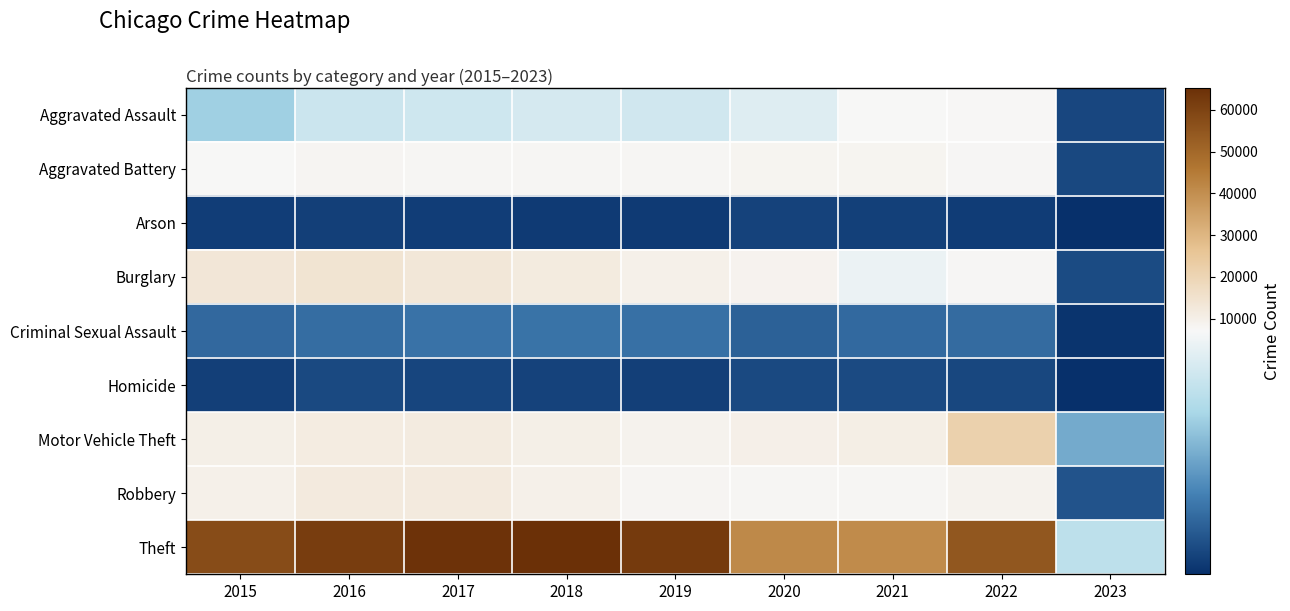

Reading left to right, extract all data points from this chart.

Aggravated Assault: 2015=4480	2016=5712	2017=5793	2018=6001	2019=5840	2020=6263	2021=7243	2022=7267	2023=682
Aggravated Battery: 2015=7018	2016=8085	2017=7845	2018=7734	2019=7857	2020=8320	2021=8346	2022=7486	2023=747
Arson: 2015=448	2016=515	2017=444	2018=373	2019=376	2020=589	2021=527	2022=426	2023=59
Burglary: 2015=13184	2016=14289	2017=13001	2018=11746	2019=9639	2020=8757	2021=6658	2022=7586	2023=830
Criminal Sexual Assault: 2015=1670	2016=1817	2017=1945	2018=1978	2019=1879	2020=1453	2021=1688	2022=1753	2023=164
Homicide: 2015=496	2016=786	2017=672	2018=589	2019=498	2020=787	2021=803	2022=711	2023=54
Motor Vehicle Theft: 2015=10068	2016=11286	2017=11380	2018=9983	2019=8977	2020=9956	2021=10599	2022=21405	2023=3461
Robbery: 2015=9638	2016=11960	2017=11880	2018=9679	2019=7994	2020=7855	2021=7919	2022=8967	2023=1083
Theft: 2015=57350	2016=61618	2017=64381	2018=65285	2019=62484	2020=41313	2021=40778	2022=54615	2023=5256